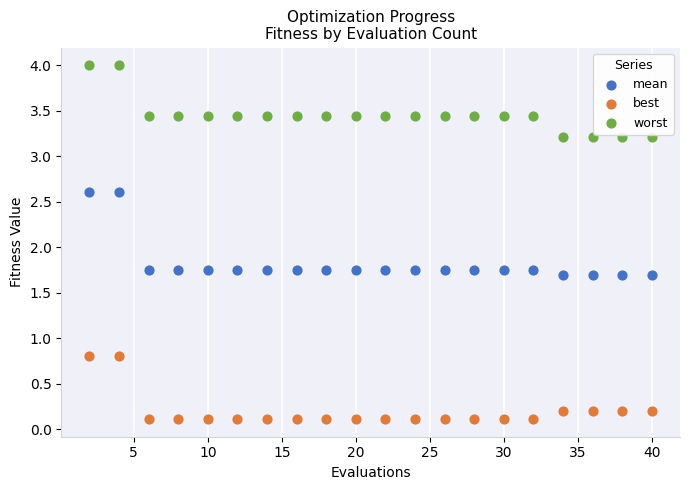

Which series contains the highest Y value?

worst